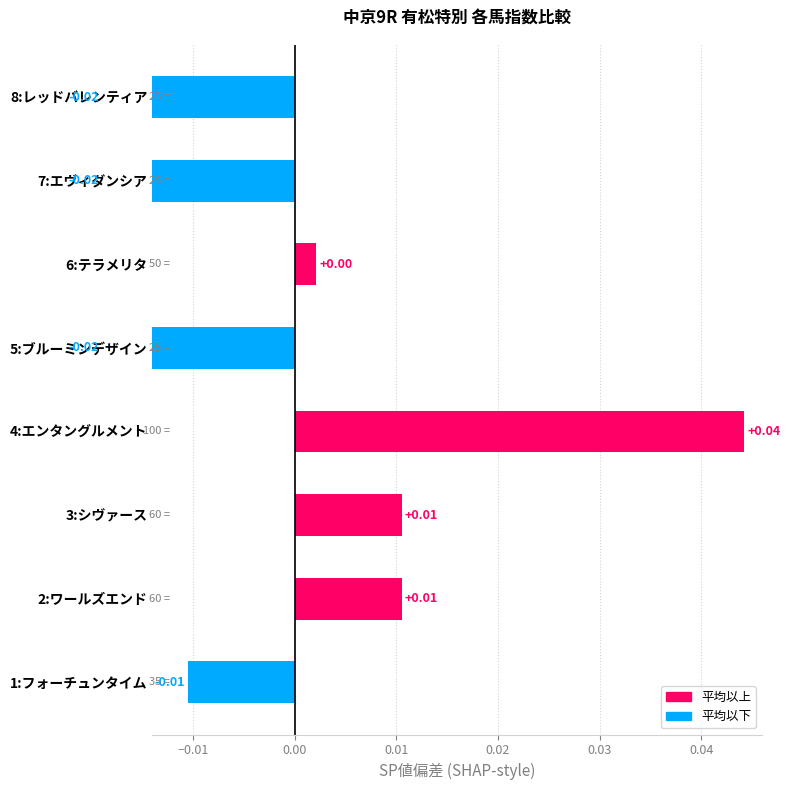

What position from the left is 3:シヴァース?

3